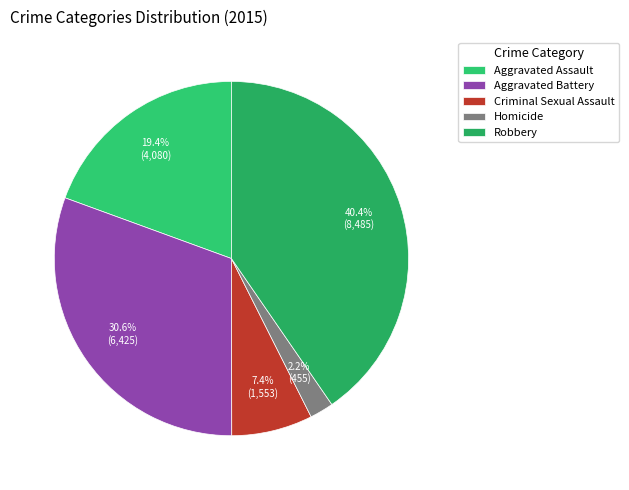

To the nearest percent, what is the difference between the largest and smallest slice percentages?

38%